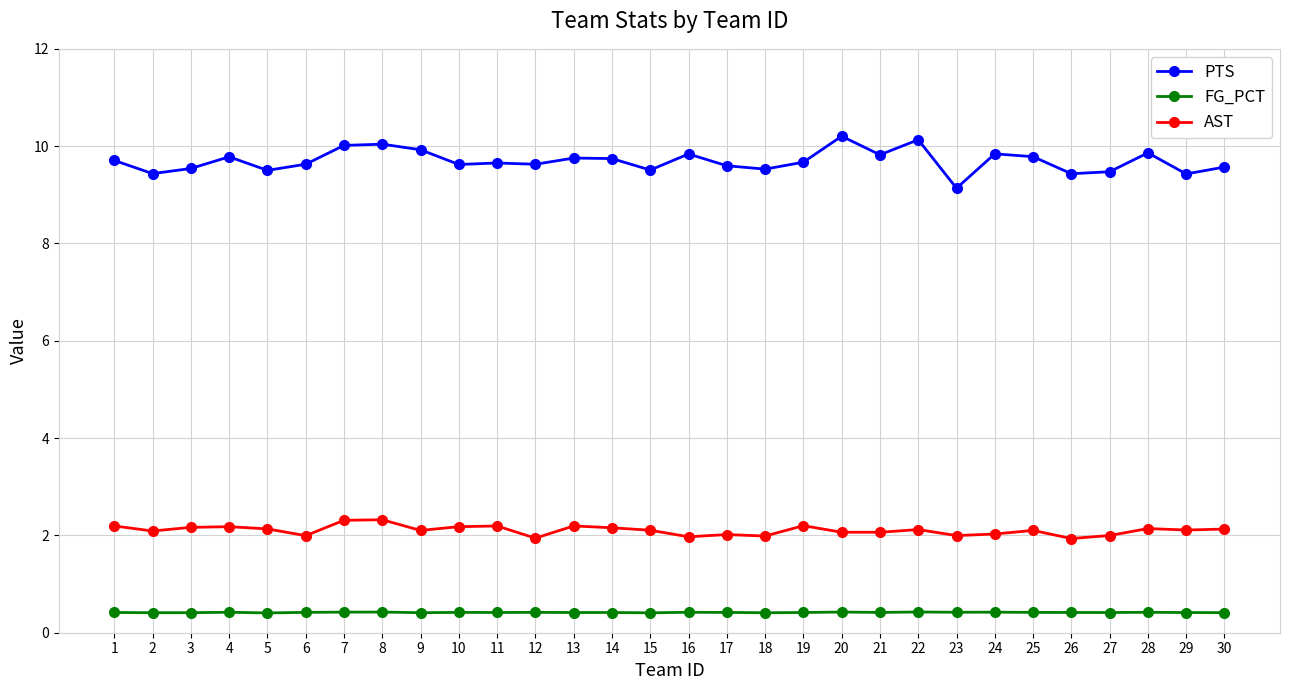

The value of AST at 24 is 0.4. True or false?

False